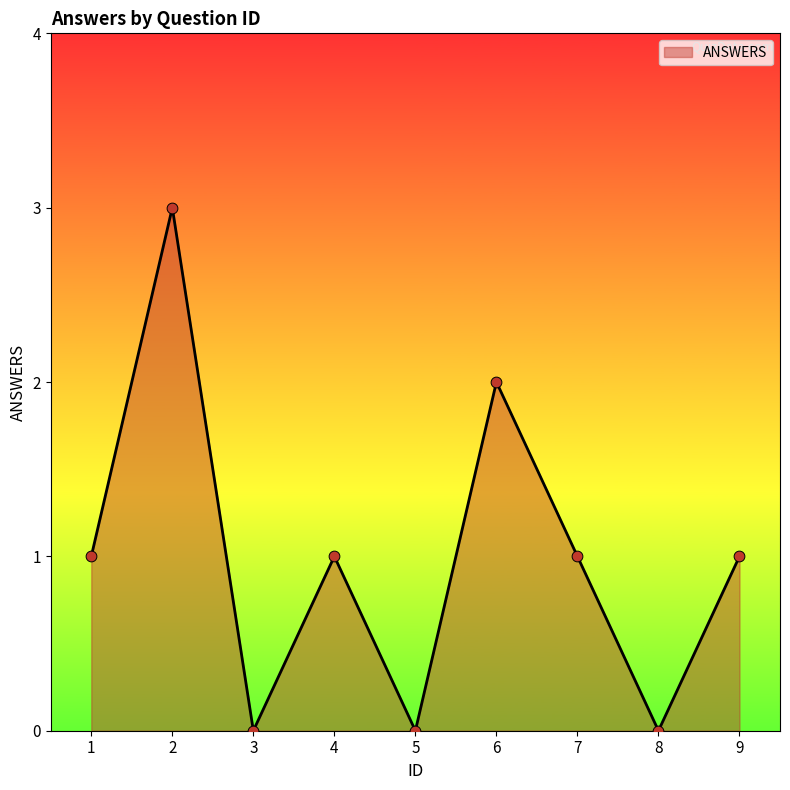

Between 4 and 2, which is larger?

2